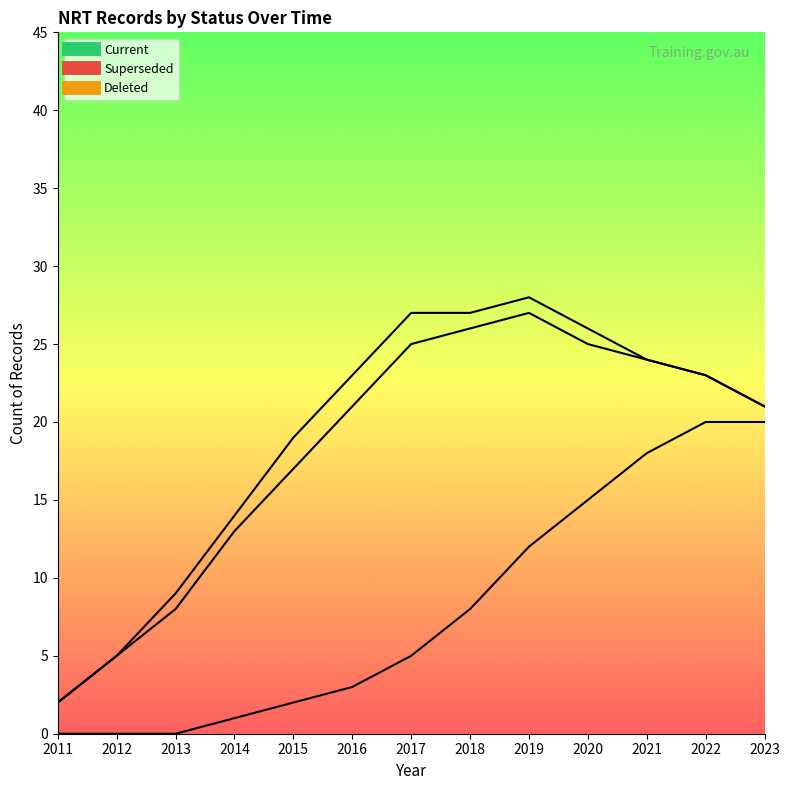

Reading left to right, transcribe all the data shown in this chart.

Current: 2011=0	2012=0	2013=0	2014=1	2015=2	2016=3	2017=5	2018=8	2019=12	2020=15	2021=18	2022=20	2023=20
Superseded: 2011=2	2012=5	2013=8	2014=12	2015=15	2016=18	2017=20	2018=18	2019=15	2020=10	2021=6	2022=3	2023=1
Deleted: 2011=0	2012=0	2013=1	2014=1	2015=2	2016=2	2017=2	2018=1	2019=1	2020=1	2021=0	2022=0	2023=0